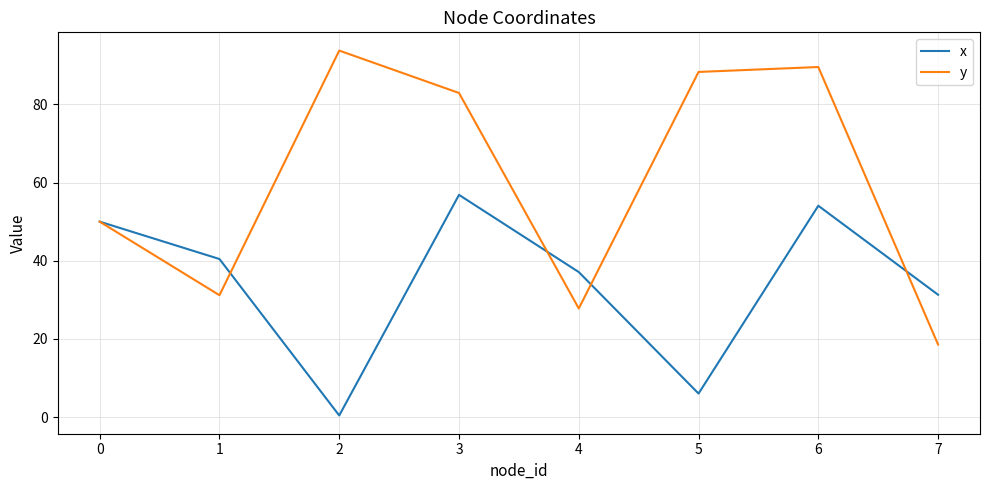

True or false: y has a value of 89.5 at 6.

True